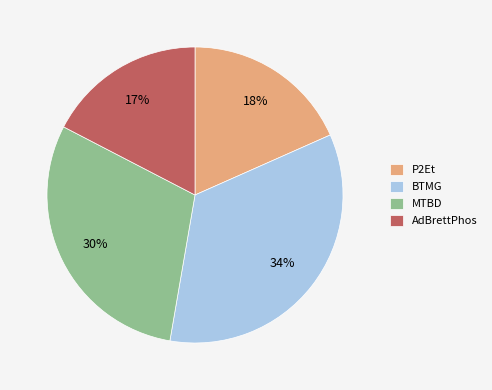

Does P2Et represent more than half of the total?

No